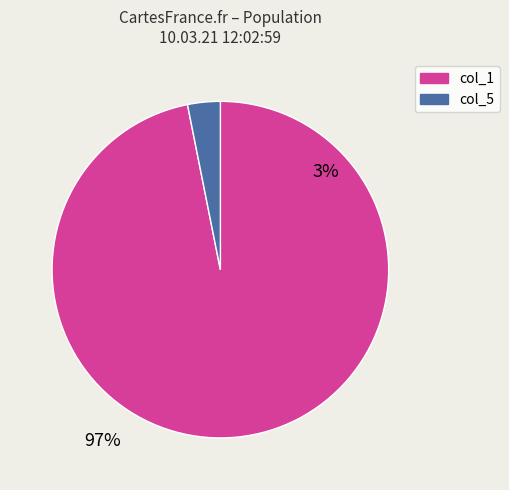

Is there a majority slice in this chart?

Yes